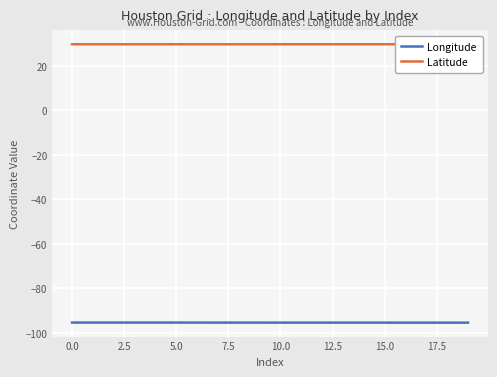

List the series in order of their peak value, highest first.

Latitude, Longitude